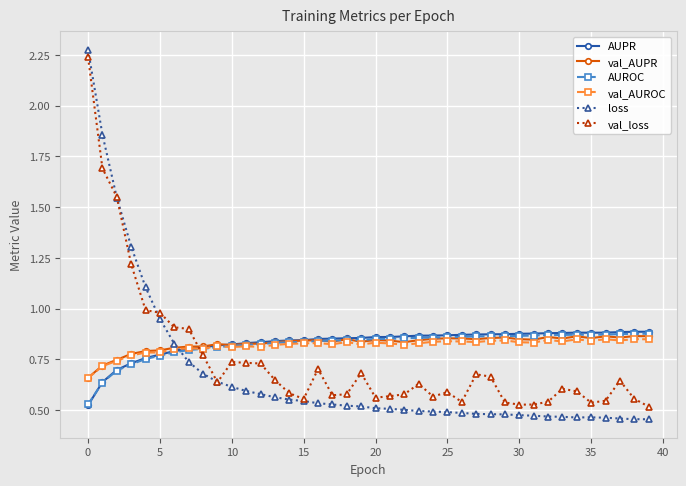

Does the chart display data point markers on the line(s)?

Yes